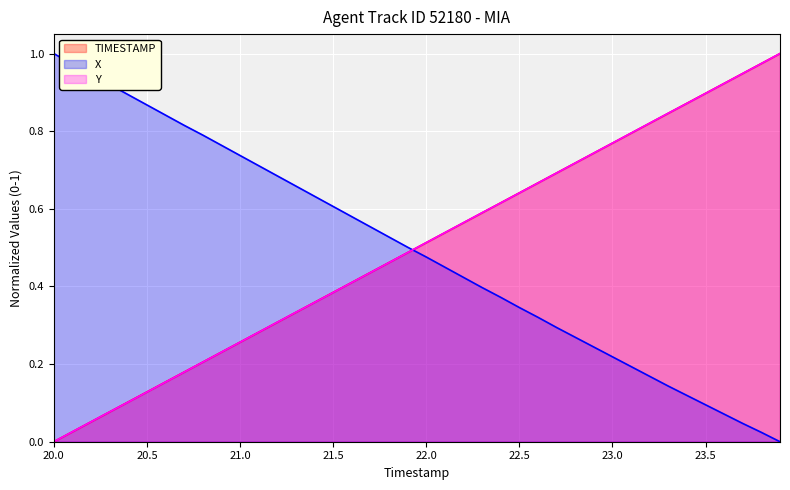

True or false: TIMESTAMP has a value of 0.1 at 22.0.

False